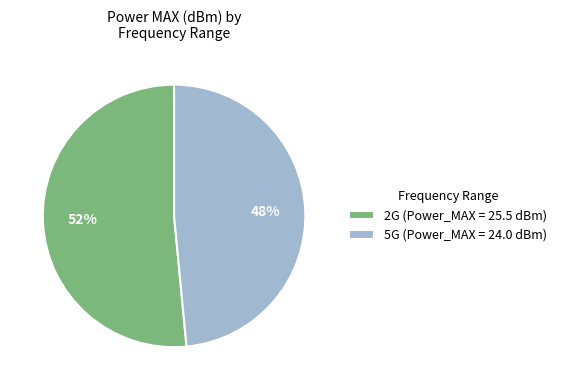

To the nearest percent, what percentage of the pie is 2G?

52%